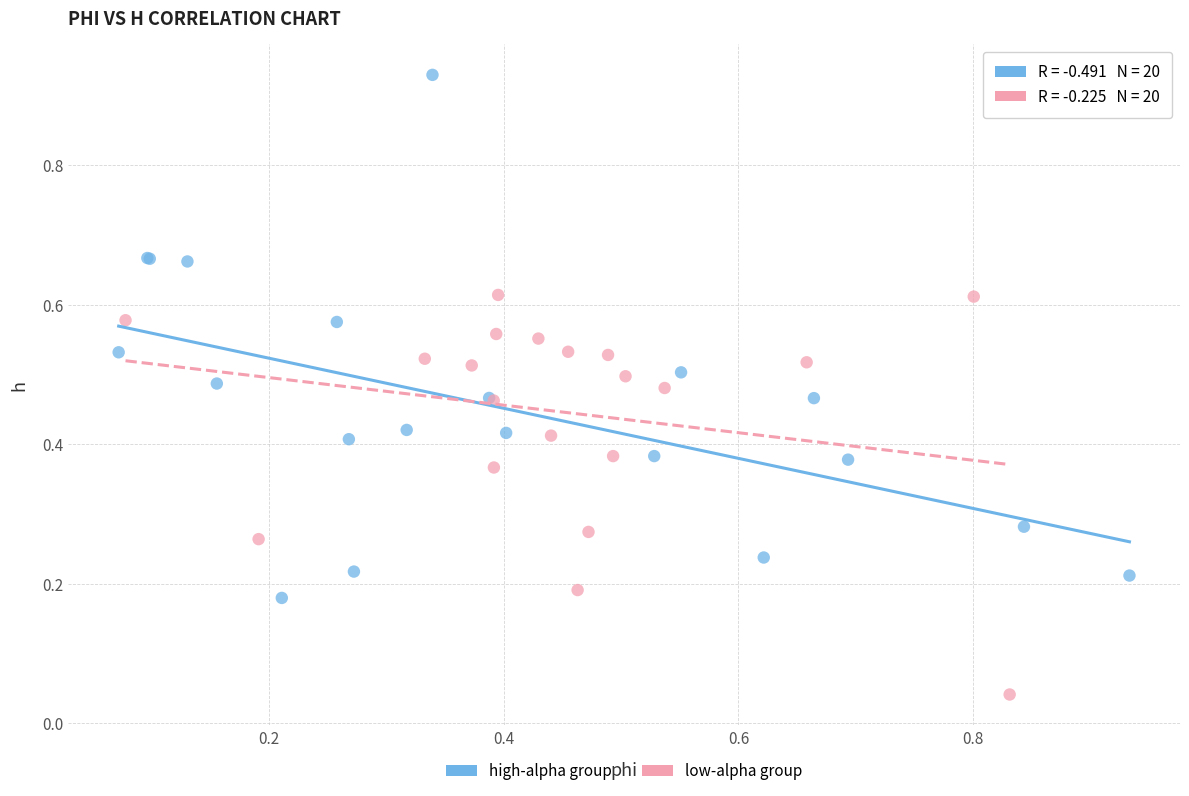

What are all the series names shown in the legend?

high-alpha group, low-alpha group